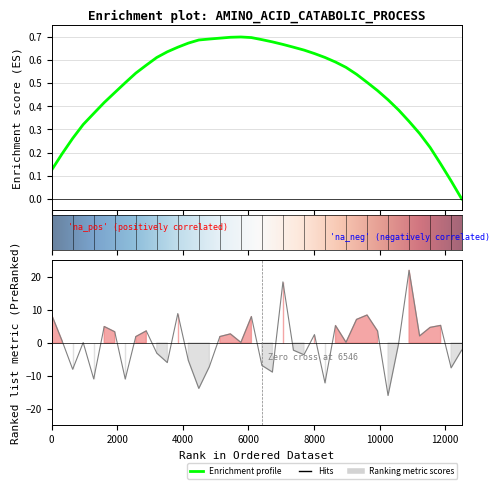

Reading left to right, what are all the values shown in this chart?

8.5	0.6	-8.0	0.1	-10.9	5.0	3.4	-10.9	1.9	3.7	-3.1	-5.9	8.9	-5.3	-13.8	-7.2	1.9	2.7	0.1	8.0	-6.8	-8.8	18.5	-2.2	-3.6	2.5	-12.1	5.3	0.2	7.1	8.5	3.6	-15.9	-0.3	22.0	2.1	4.7	5.3	-7.5	-2.2